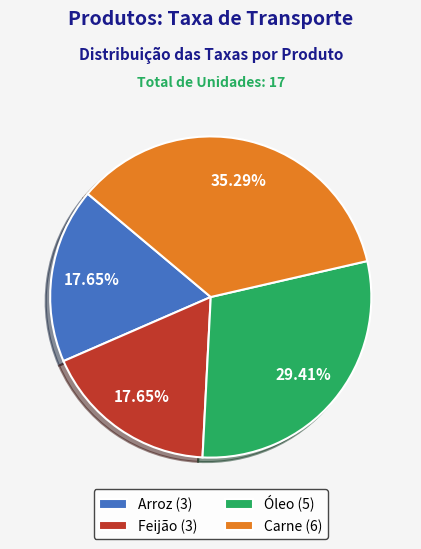

Is there any slice that represents more than half of the pie?

No